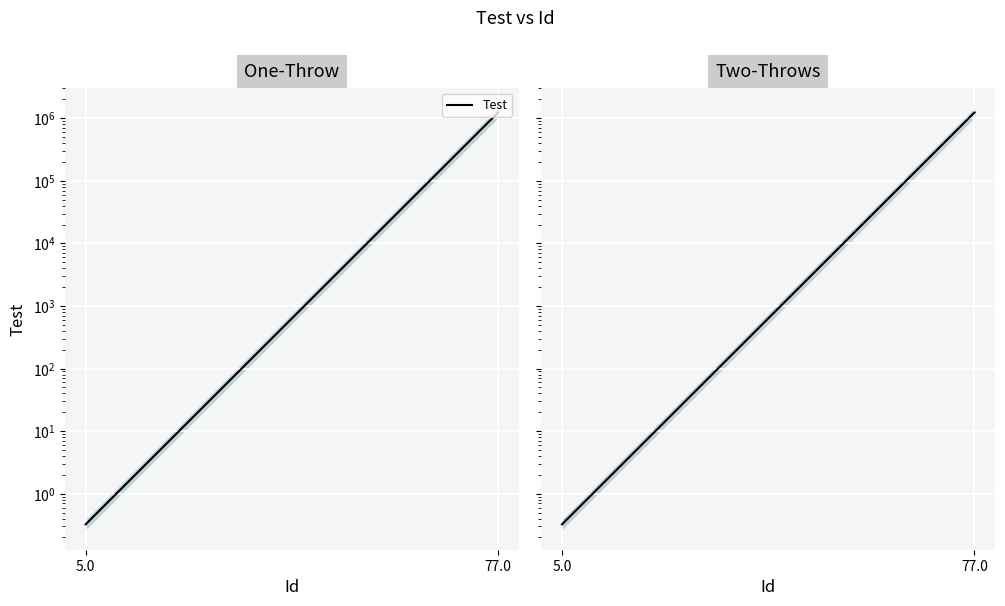

What is the label of the 1st point from the left?

5.0